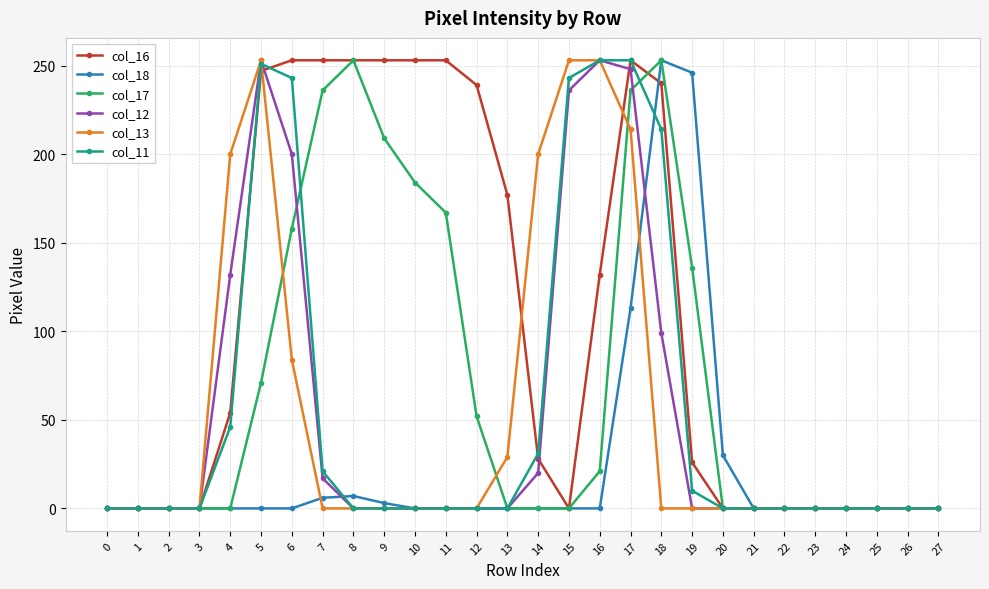

Is it true that col_11 equals -134 at 12?

False